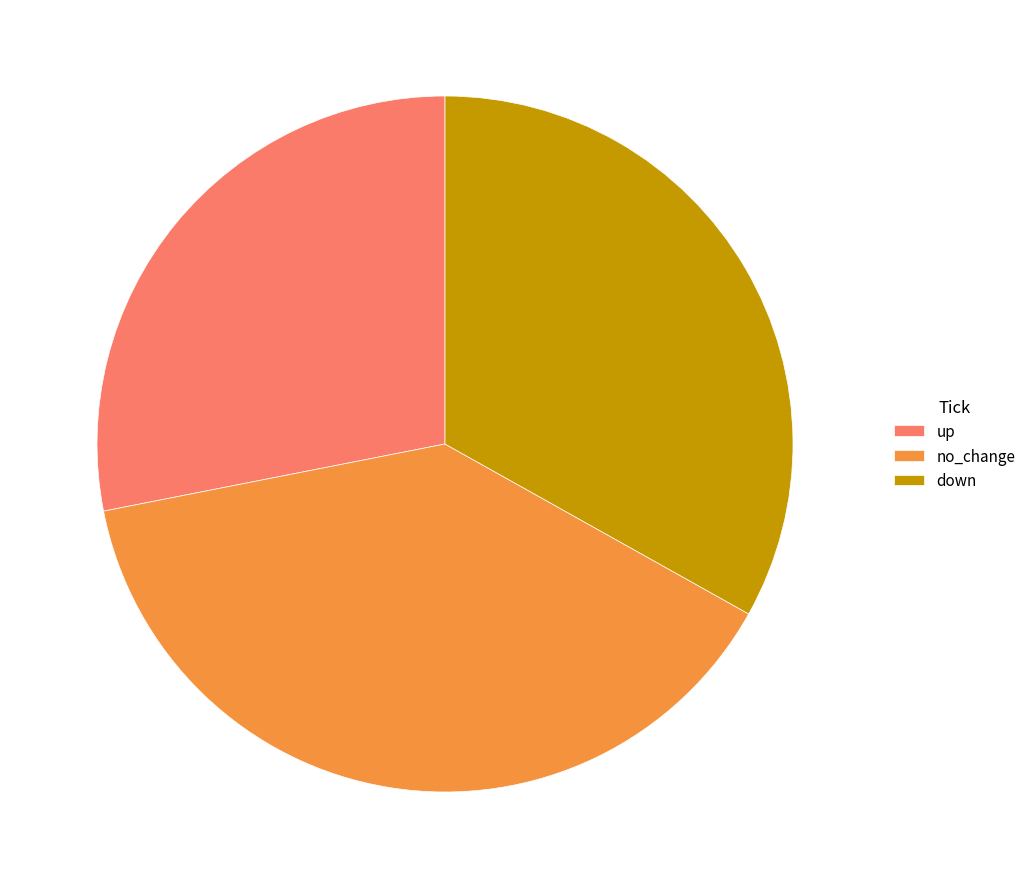

Is it true that up is 28% of the pie?

True